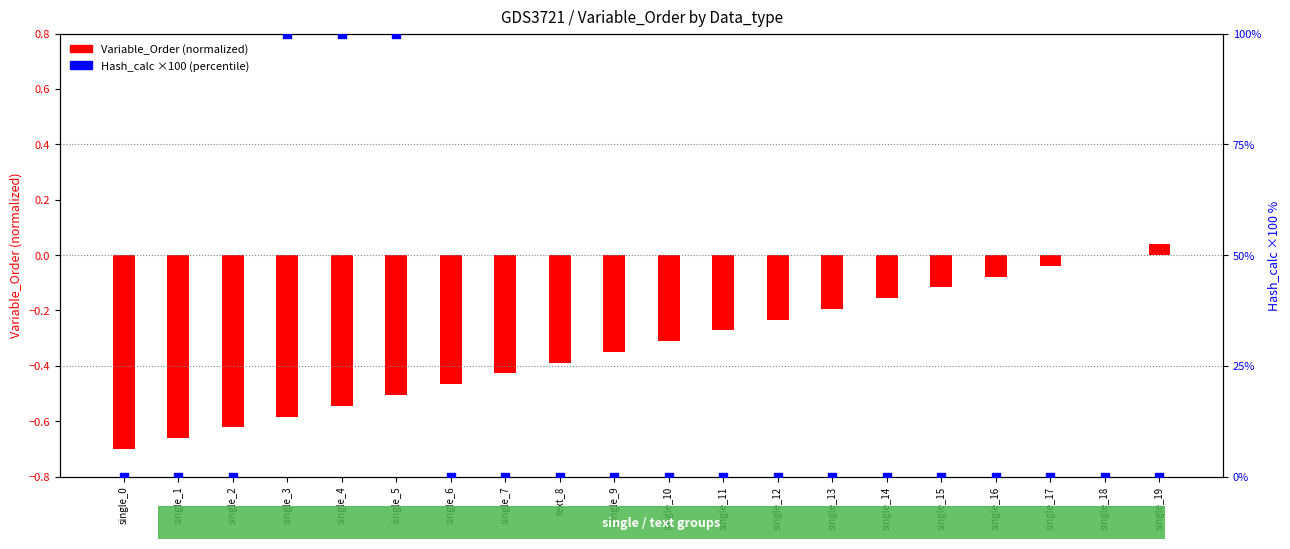

Between single_19 and single_17, which is larger?

single_19